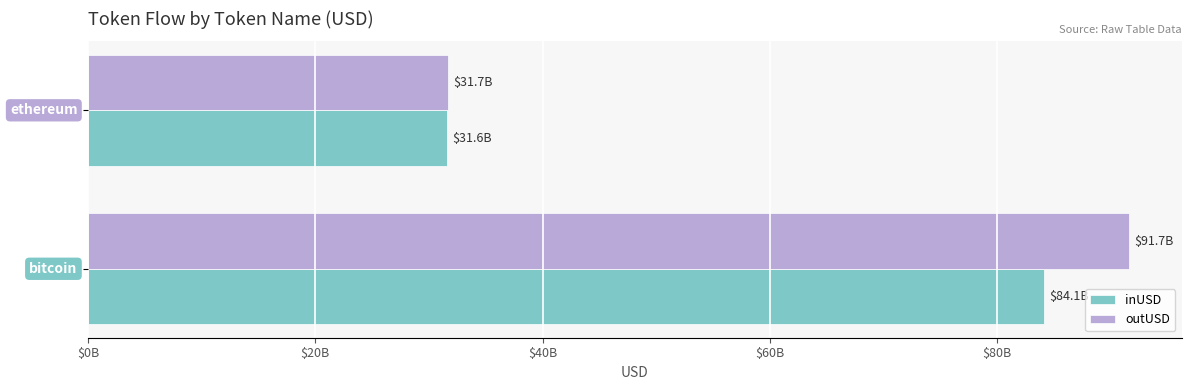

What is the difference between the maximum and minimum values in the inUSD series?

52548831307.1